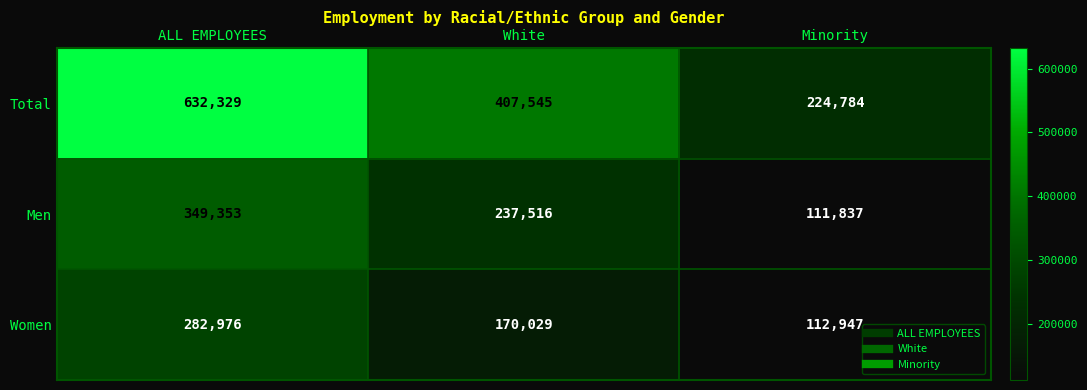

The value of Total at Minority is 224784. True or false?

True